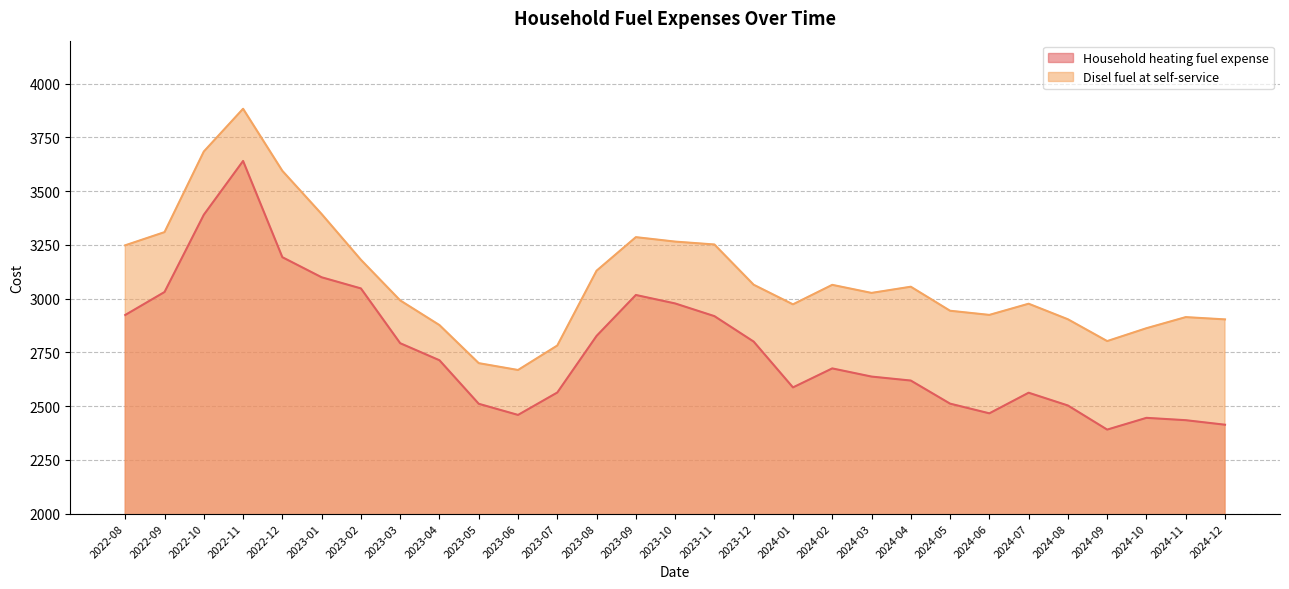

How many interior local peaks does the Disel fuel at self-service series have?

6